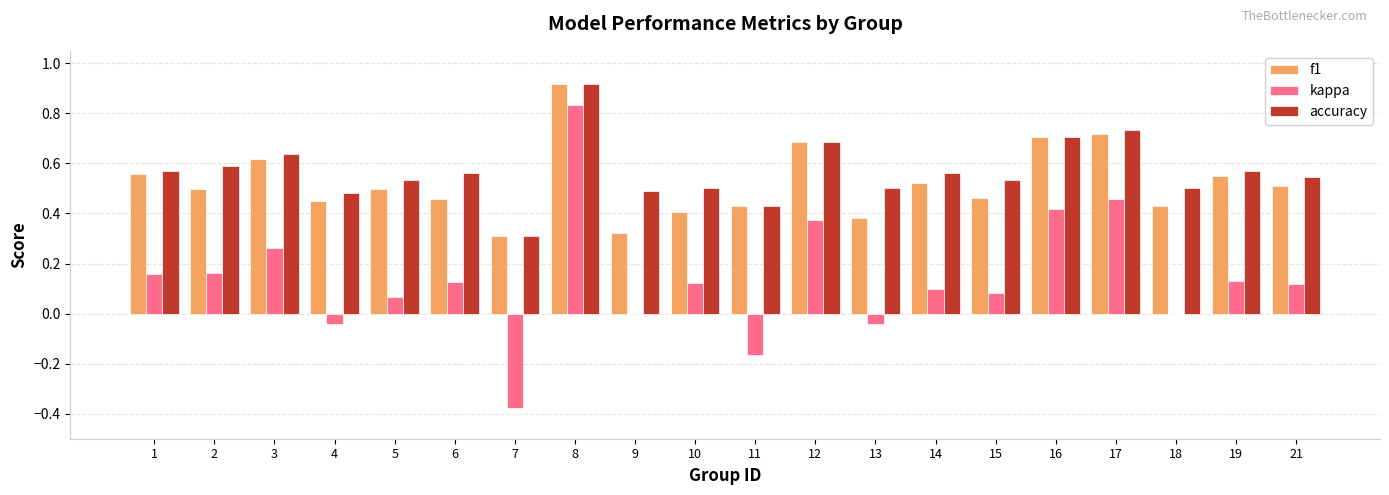

Between 17 and 19, which series saw the biggest shift?

kappa